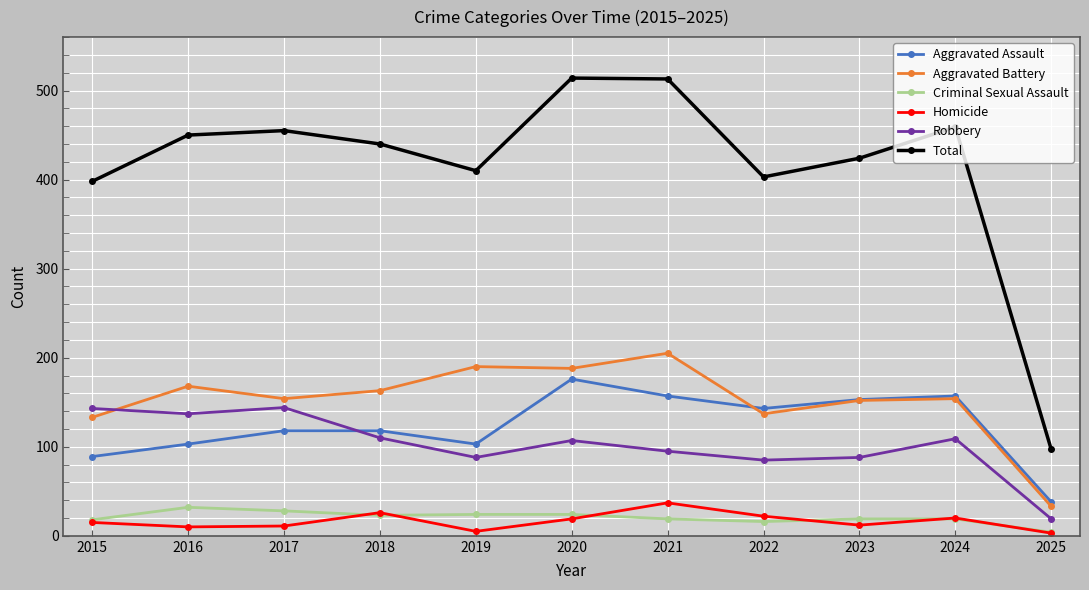

Does the chart display data point markers on the line(s)?

Yes